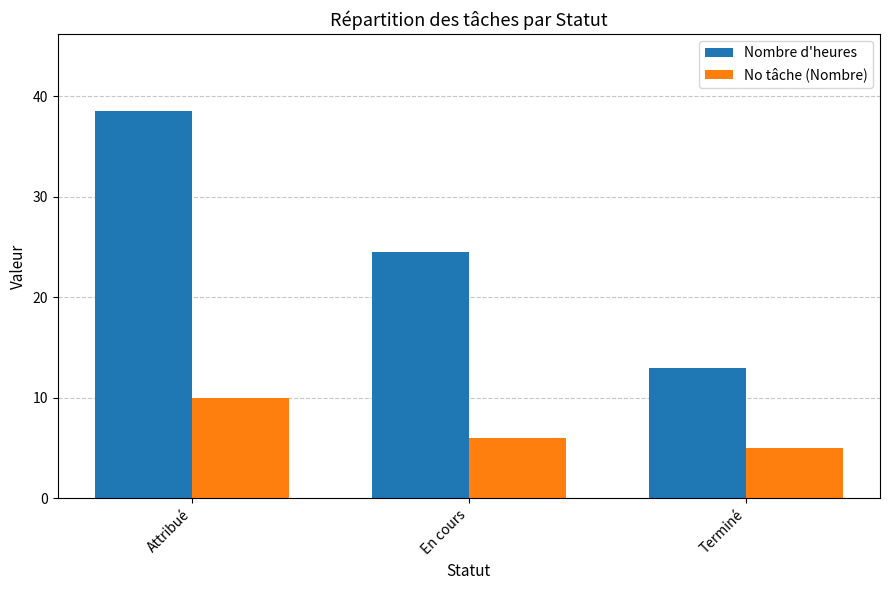

What is the sum of the No tâche (Nombre) values at En cours and Attribué?

16.0